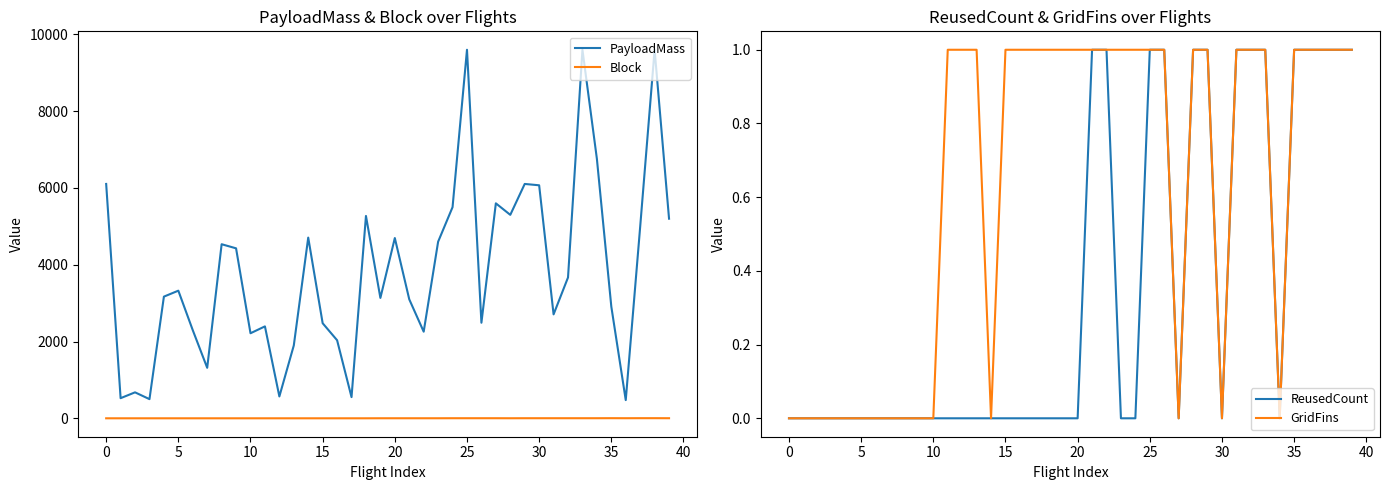

At which label does PayloadMass first exceed 3325?

0